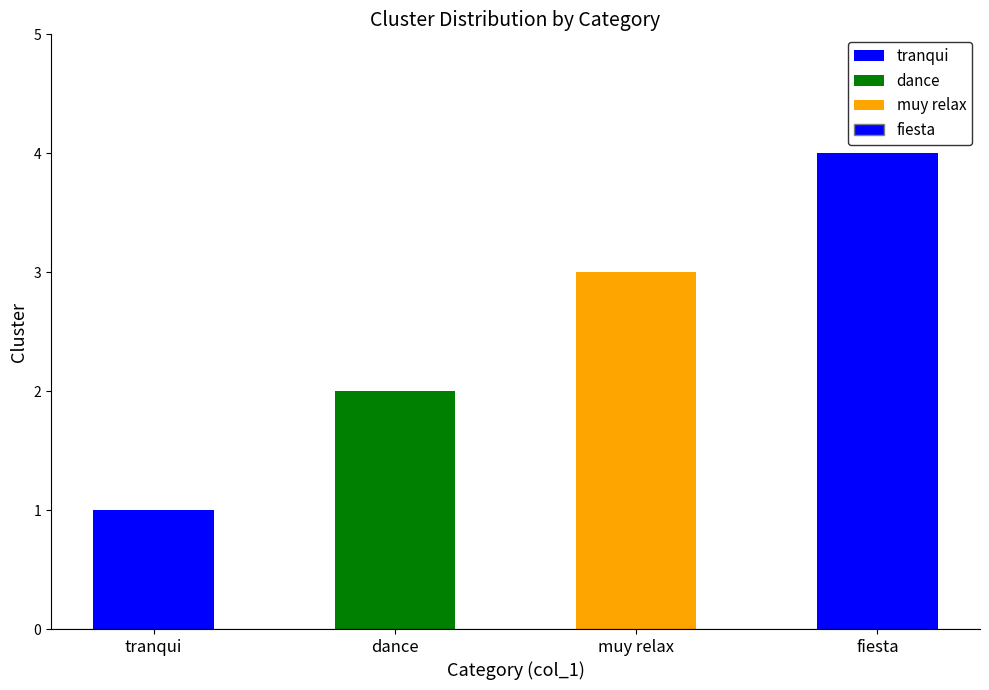

What is the label of the 3rd bar from the left?

muy relax